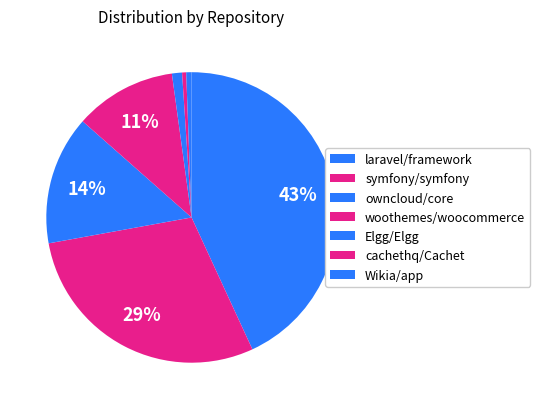

Approximately how many times larger is the value at laravel/framework compared to Elgg/Elgg?

40.4